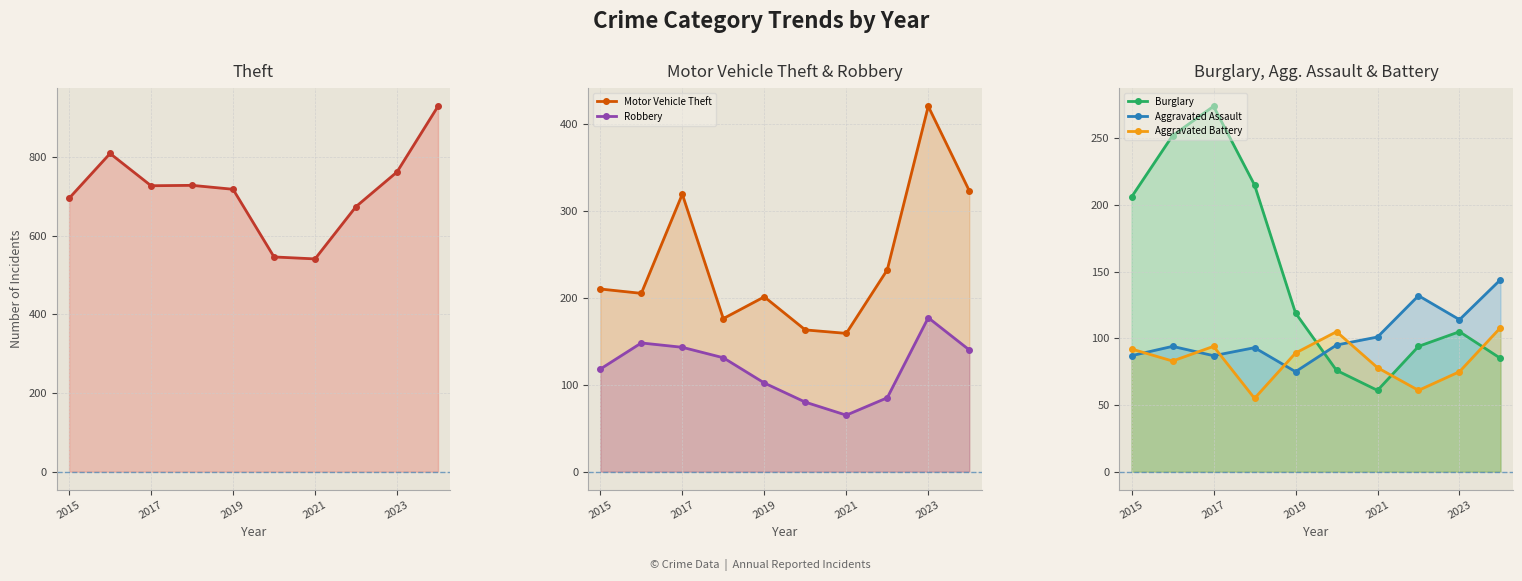

True or false: Robbery and Aggravated Assault intersect in this chart.

True